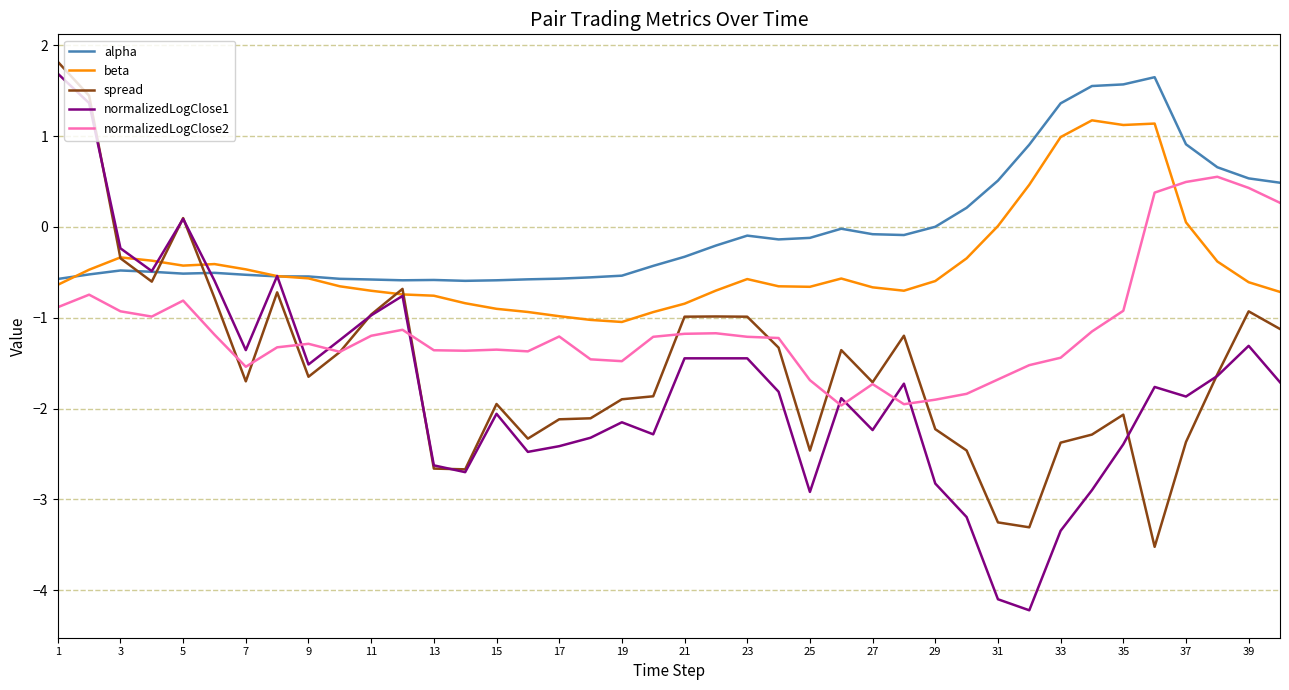

What is the highest value of the alpha series?

1.6